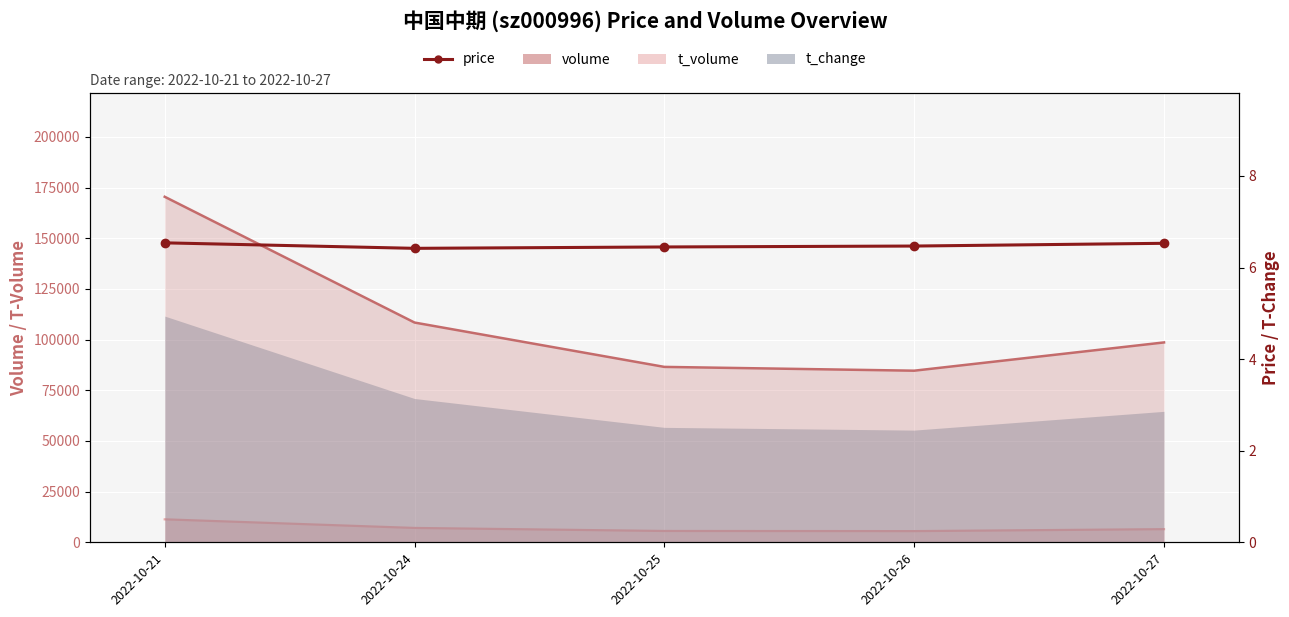

What is the minimum value shown in the chart?

6.4